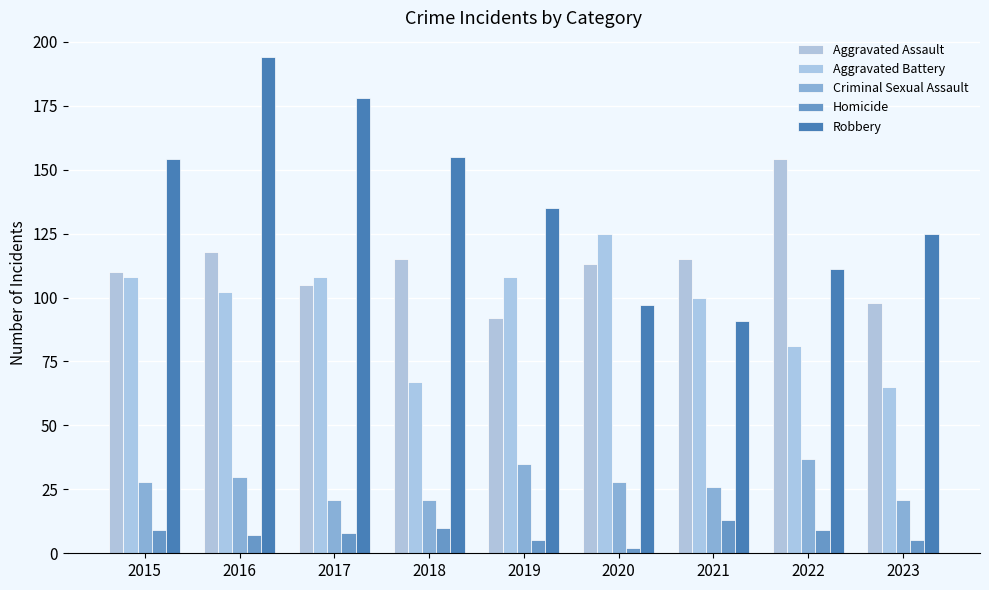

Reading left to right, what are all the values shown in this chart?

Aggravated Assault: 2015=110	2016=118	2017=105	2018=115	2019=92	2020=113	2021=115	2022=154	2023=98
Aggravated Battery: 2015=108	2016=102	2017=108	2018=67	2019=108	2020=125	2021=100	2022=81	2023=65
Criminal Sexual Assault: 2015=28	2016=30	2017=21	2018=21	2019=35	2020=28	2021=26	2022=37	2023=21
Homicide: 2015=9	2016=7	2017=8	2018=10	2019=5	2020=2	2021=13	2022=9	2023=5
Robbery: 2015=154	2016=194	2017=178	2018=155	2019=135	2020=97	2021=91	2022=111	2023=125